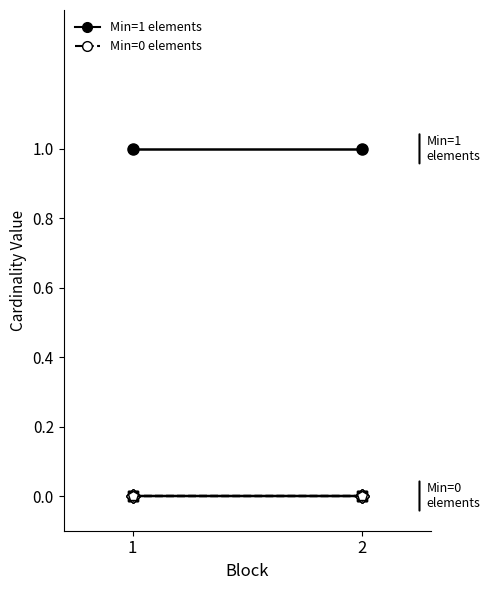

Reading left to right, what are all the values shown in this chart?

Min=1 elements: 1=1	2=1
Min=0 elements: 1=0	2=0